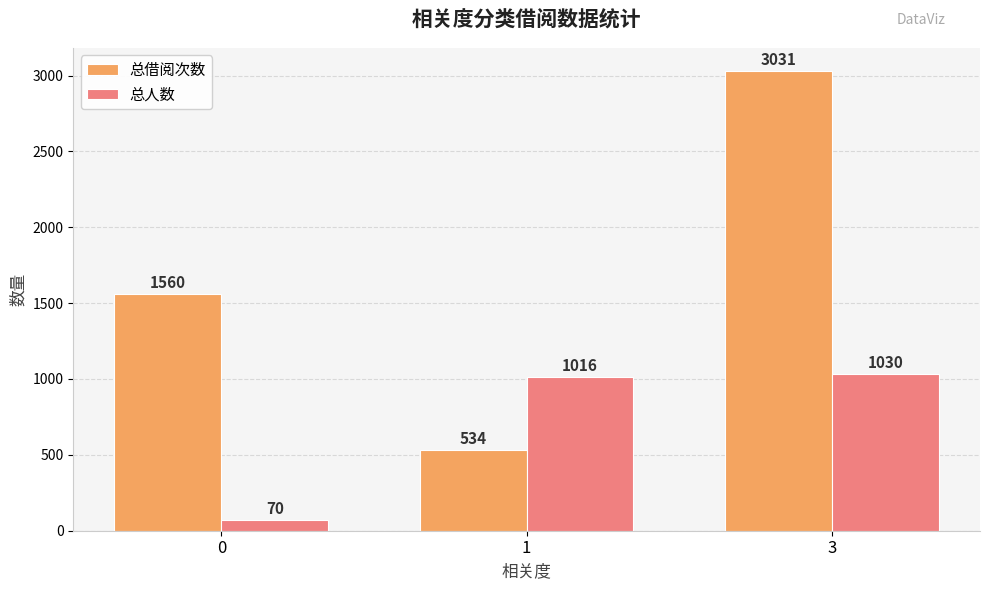

What are all the series names shown in the legend?

总借阅次数, 总人数